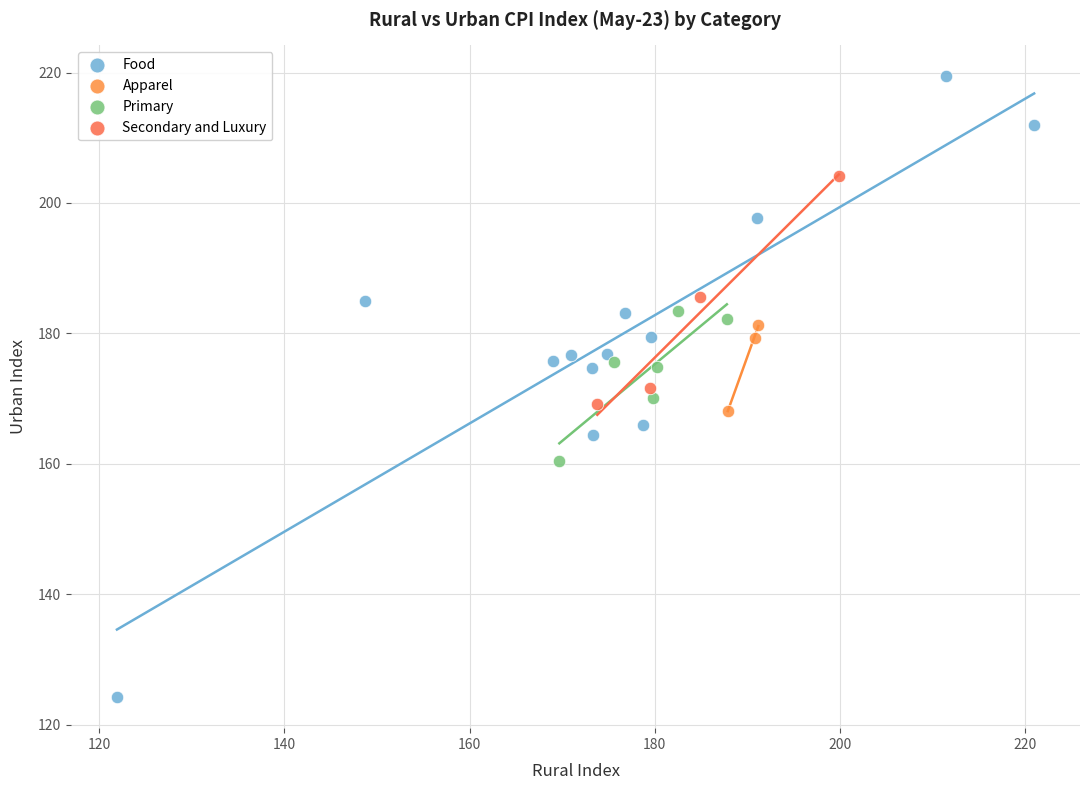

Which series reaches the maximum Y coordinate?

Food